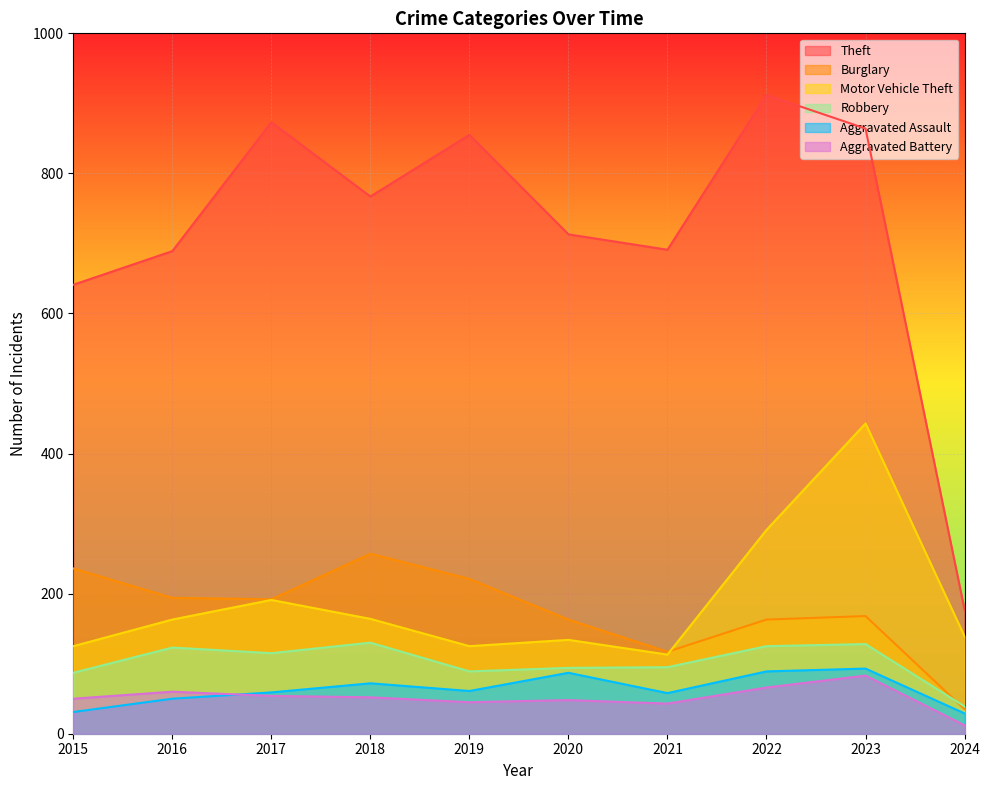

Which category has the lowest value in the Burglary series?

2024